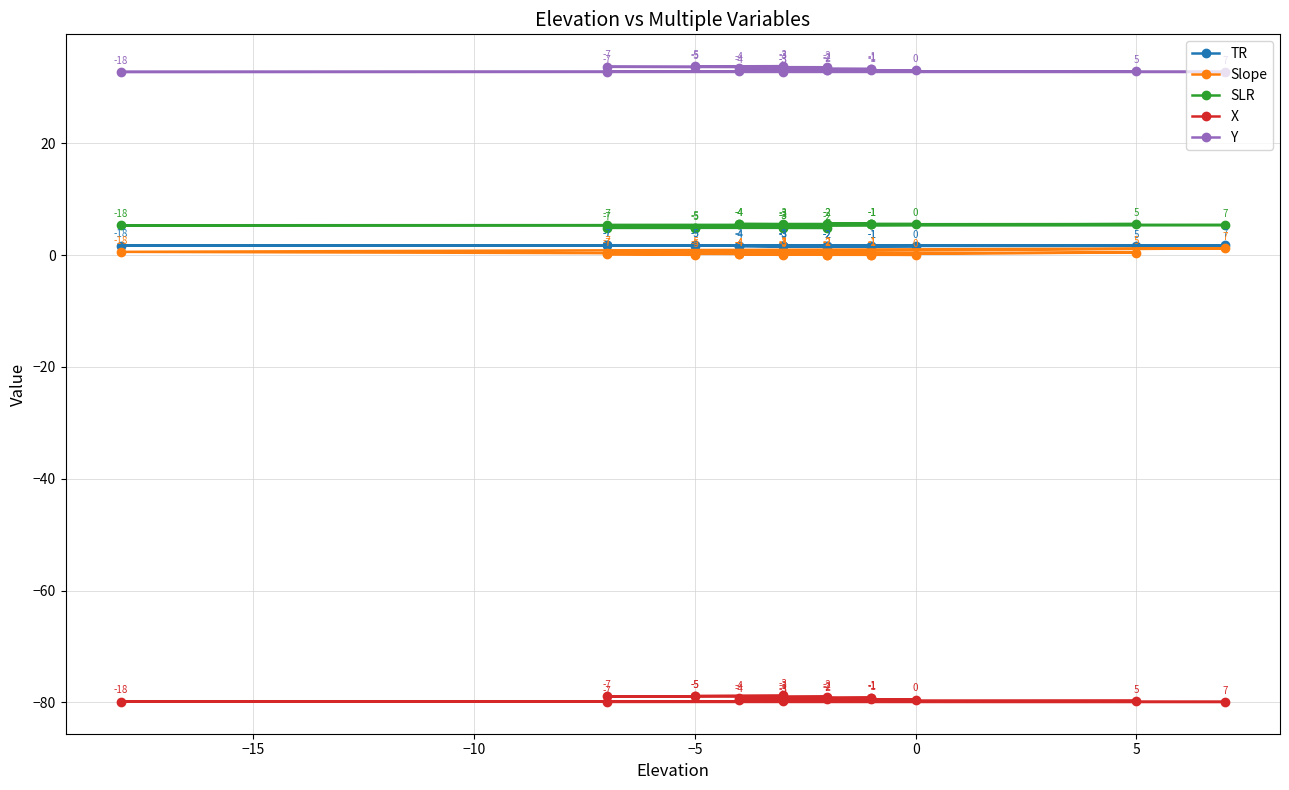

What is the value of the X point at the 17th from the left?

-78.9